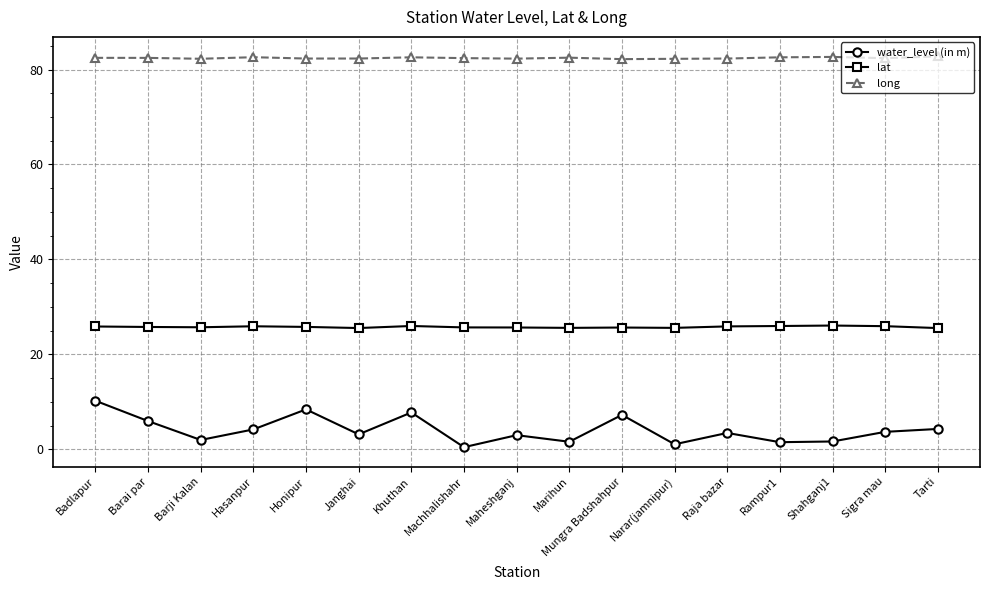

How many lines are shown in the chart?

3